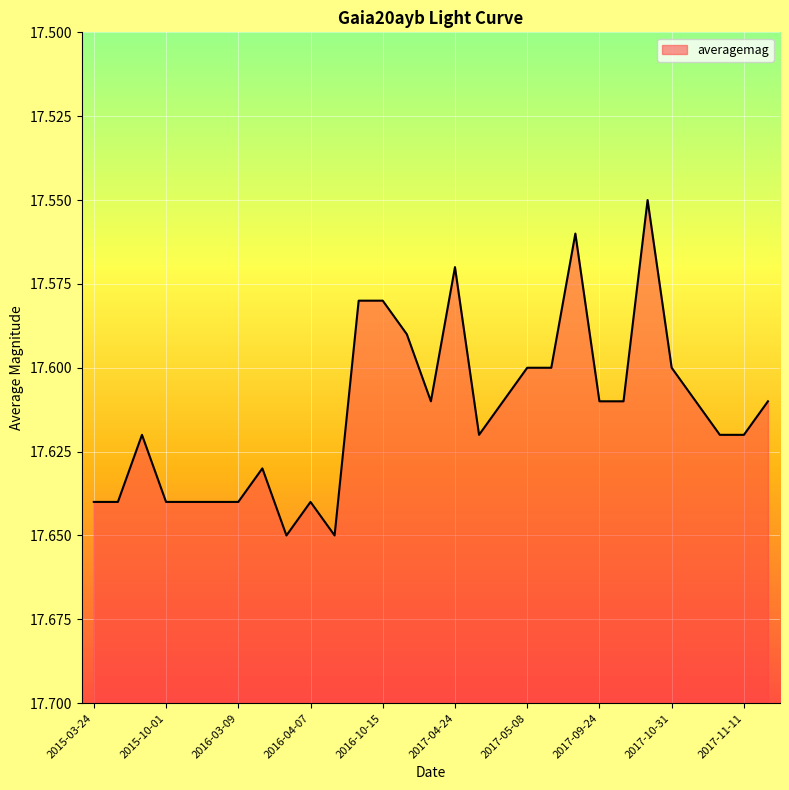

What is the approximate value at 2017-05-07?

17.6